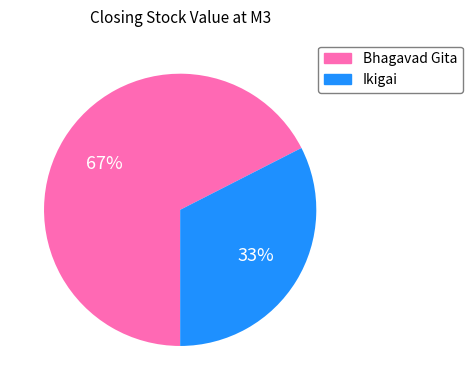

Which has a higher value, Ikigai or Bhagavad Gita?

Bhagavad Gita